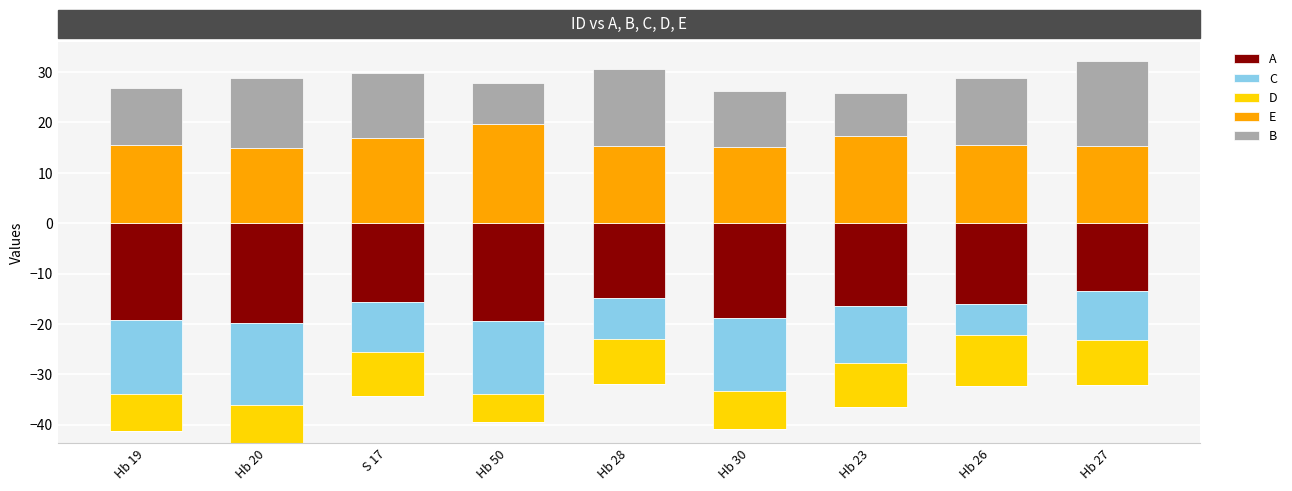

How many bars are there in each group?

5